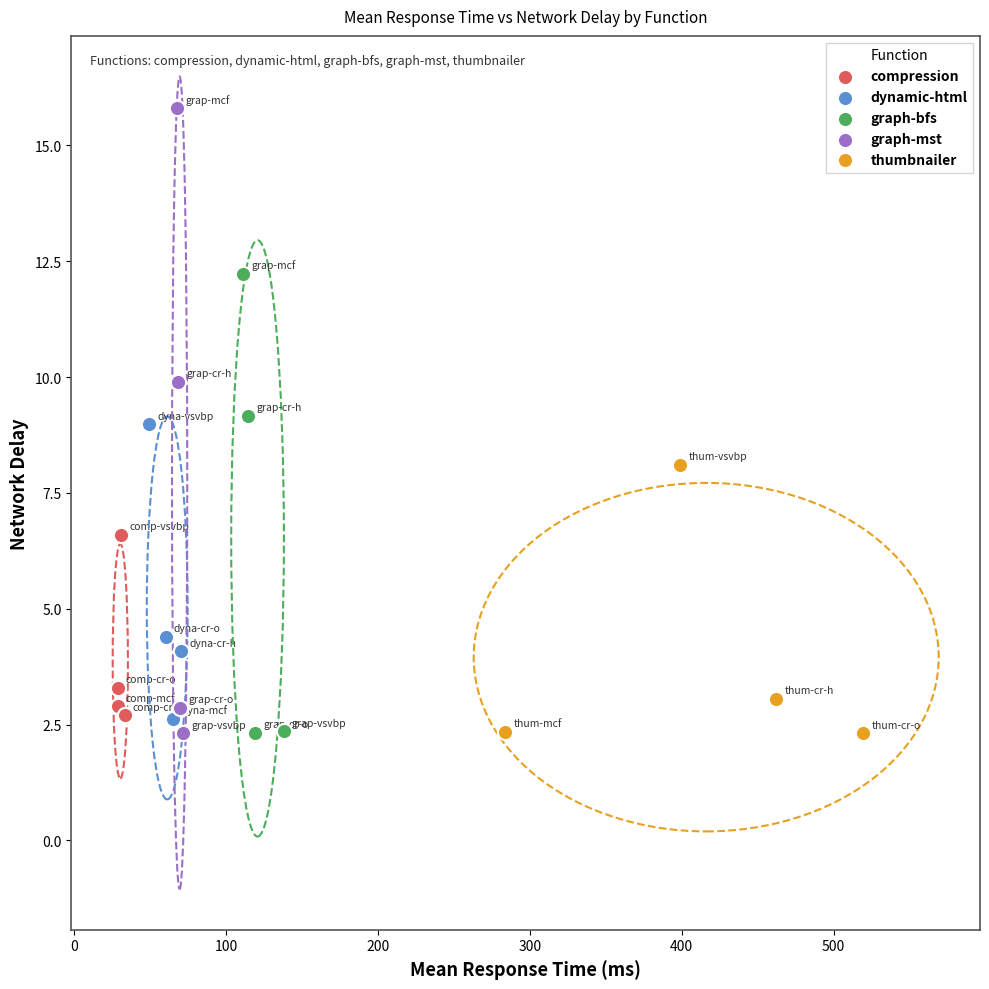

Which series reaches the maximum Y coordinate?

graph-mst